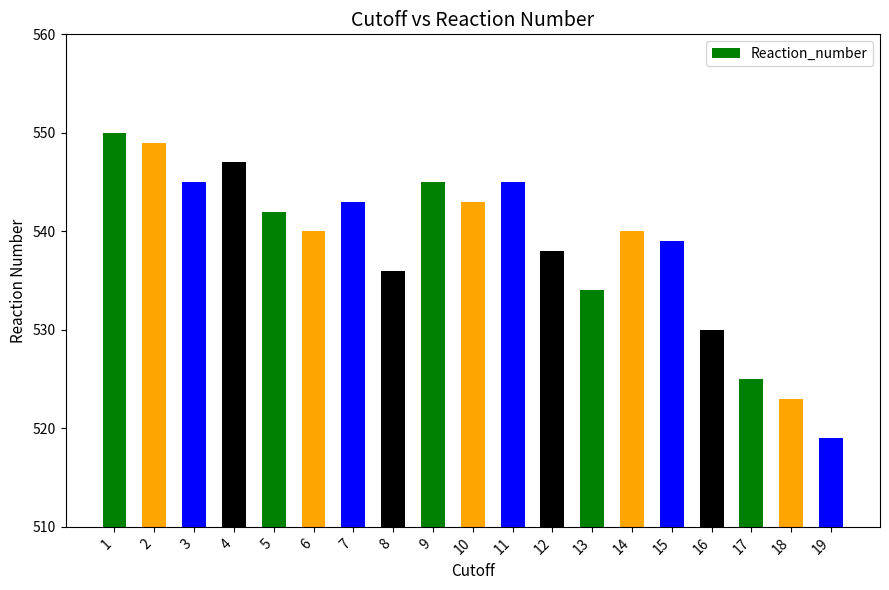

What is the value of the 7th bar from the left?

543